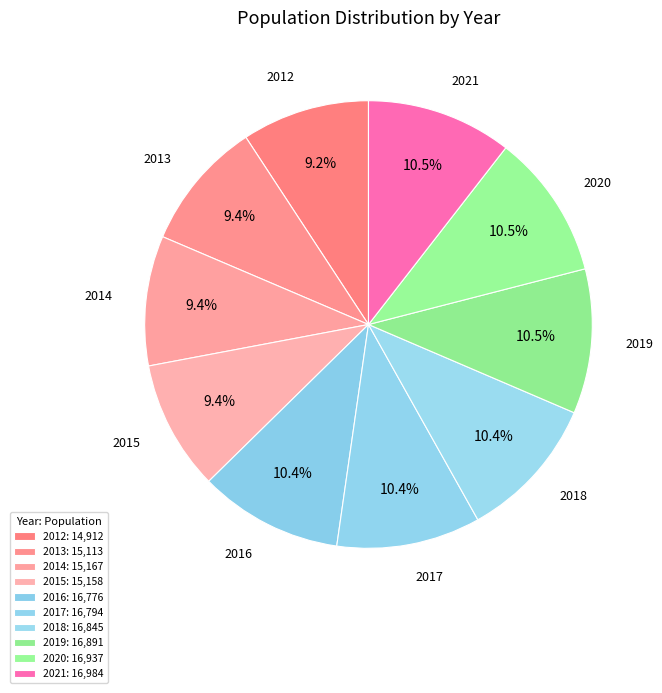

Combined, what portion of the pie is 2017 and 2012?

19.6%